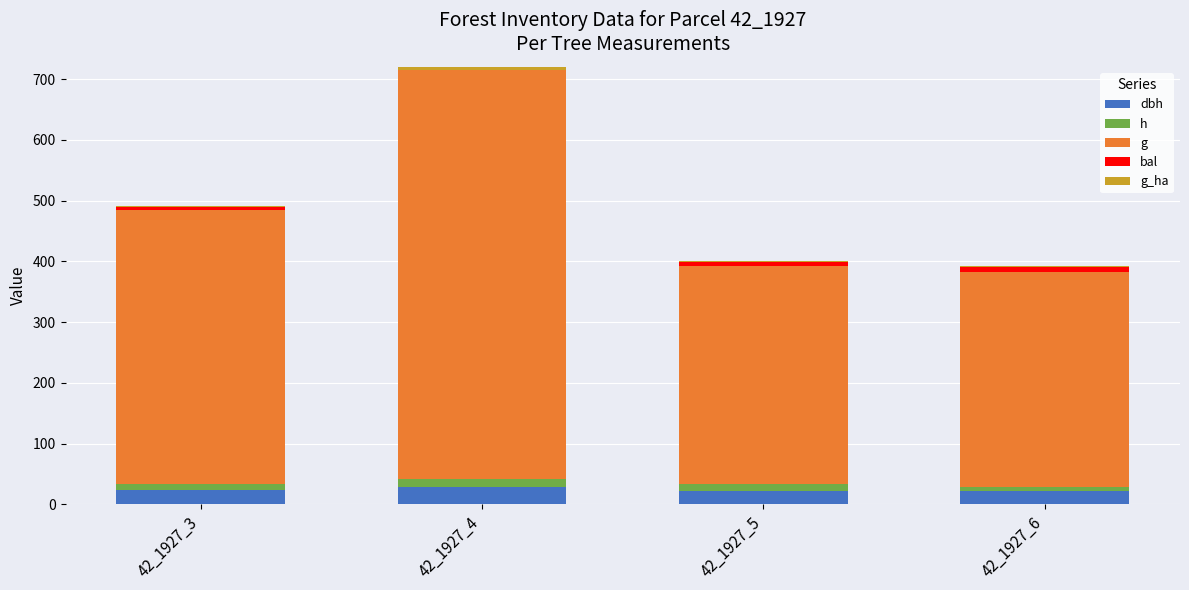

Are the bars grouped side by side (vs. stacked)?

No